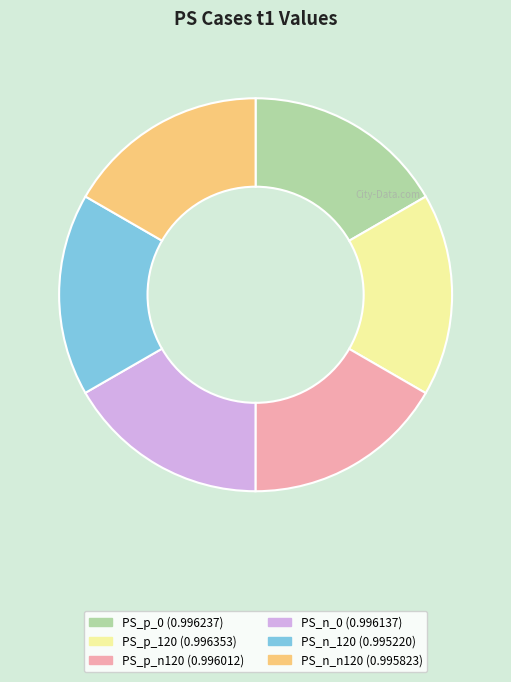

Is it true that PS_p_n120 is 25% of the pie?

False